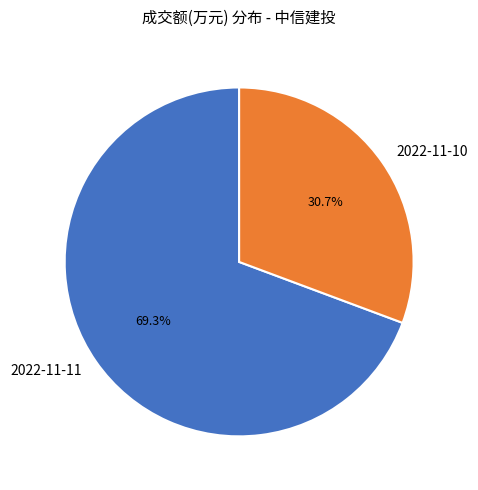

What portion of the pie excludes 2022-11-11?

30.7%